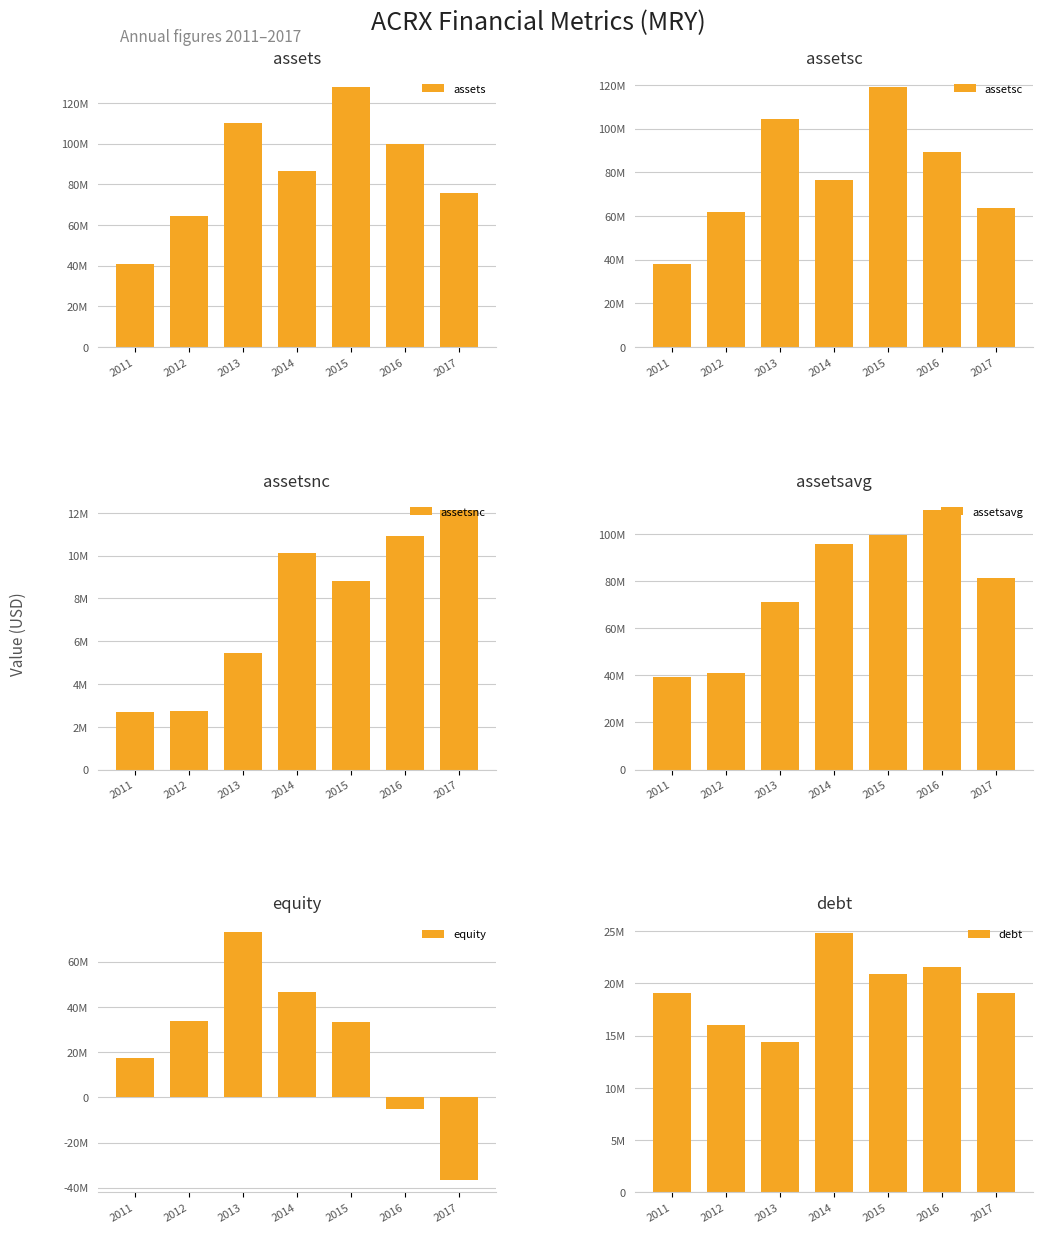

Reading left to right, transcribe all the data shown in this chart.

assets: 2011=40835000	2012=64520000	2013=110031000	2014=86416000	2015=127785000	2016=99993000	2017=75552000
assetsc: 2011=38146000	2012=61766000	2013=104560000	2014=76298000	2015=118947000	2016=89053000	2017=63413000
assetsnc: 2011=2689000	2012=2754000	2013=5471000	2014=10118000	2015=8838000	2016=10940000	2017=12139000
assetsavg: 2011=39120750	2012=40826250	2013=71118500	2014=95912250	2015=99624250	2016=110197000	2017=81232250
equity: 2011=17468000	2012=33847000	2013=73159000	2014=46656000	2015=33113000	2016=-5337000	2017=-36509000
debt: 2011=19079000	2012=15973000	2013=14364000	2014=24874000	2015=20922000	2016=21549000	2017=19096000